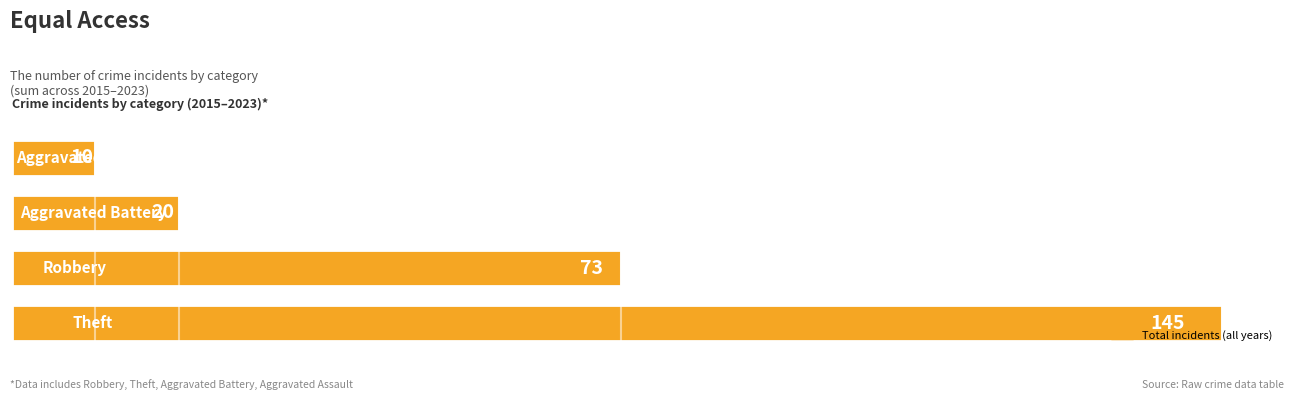

What is the difference between the second highest and minimum values?

63